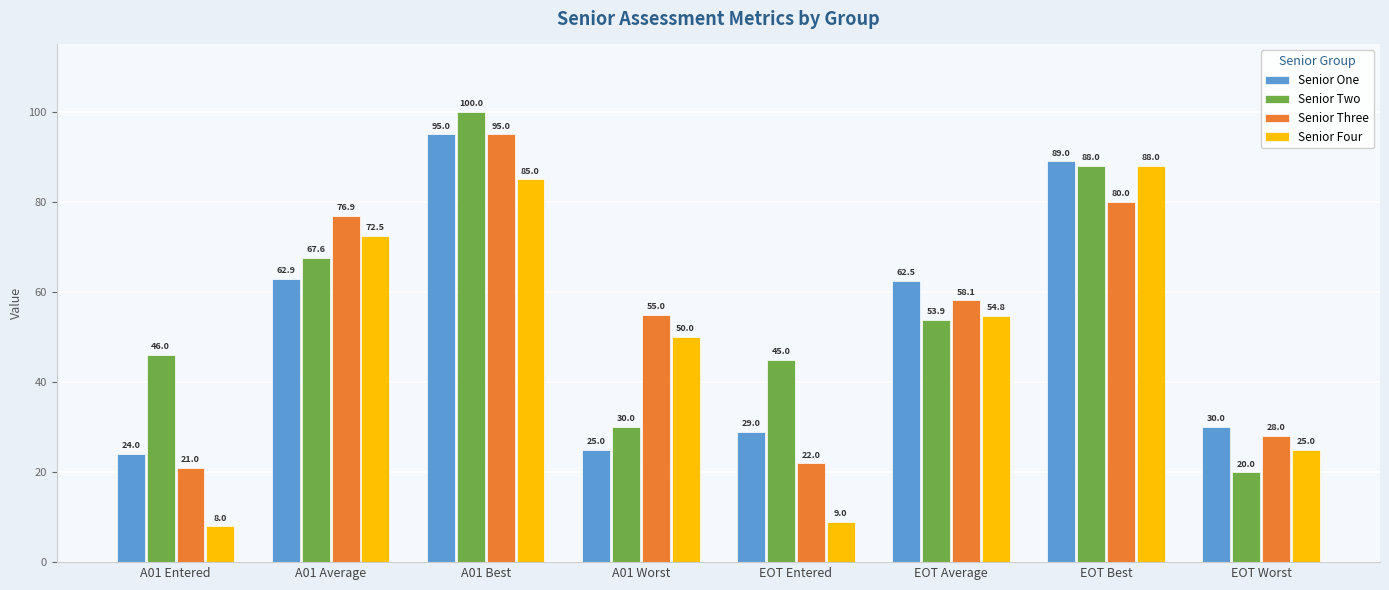

What is the label of the 5th bar from the right?

A01 Worst